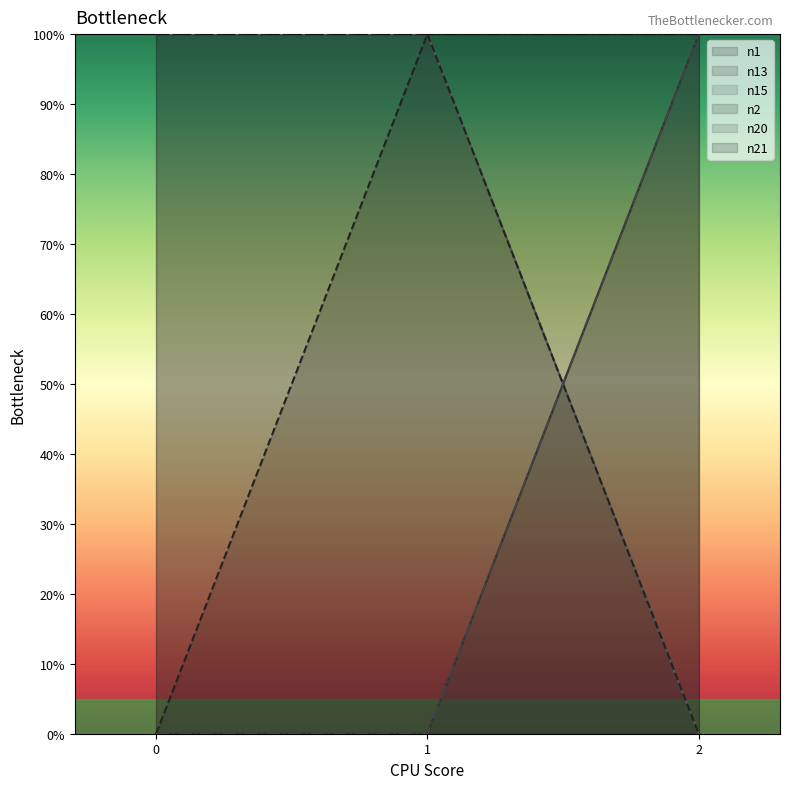

Which series has the largest total across all categories?

n15